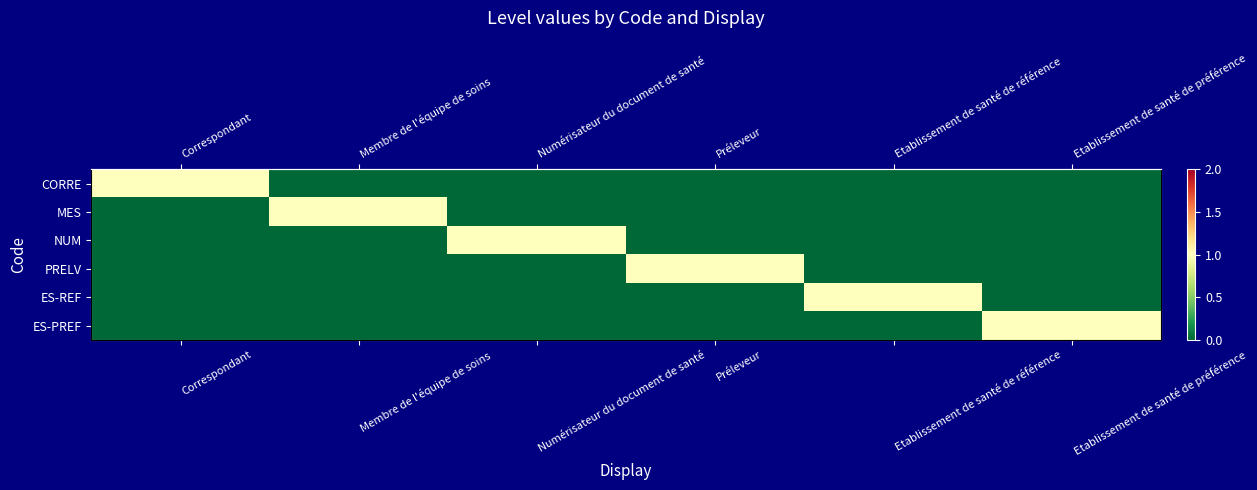

What is the sum of all MES values?

1